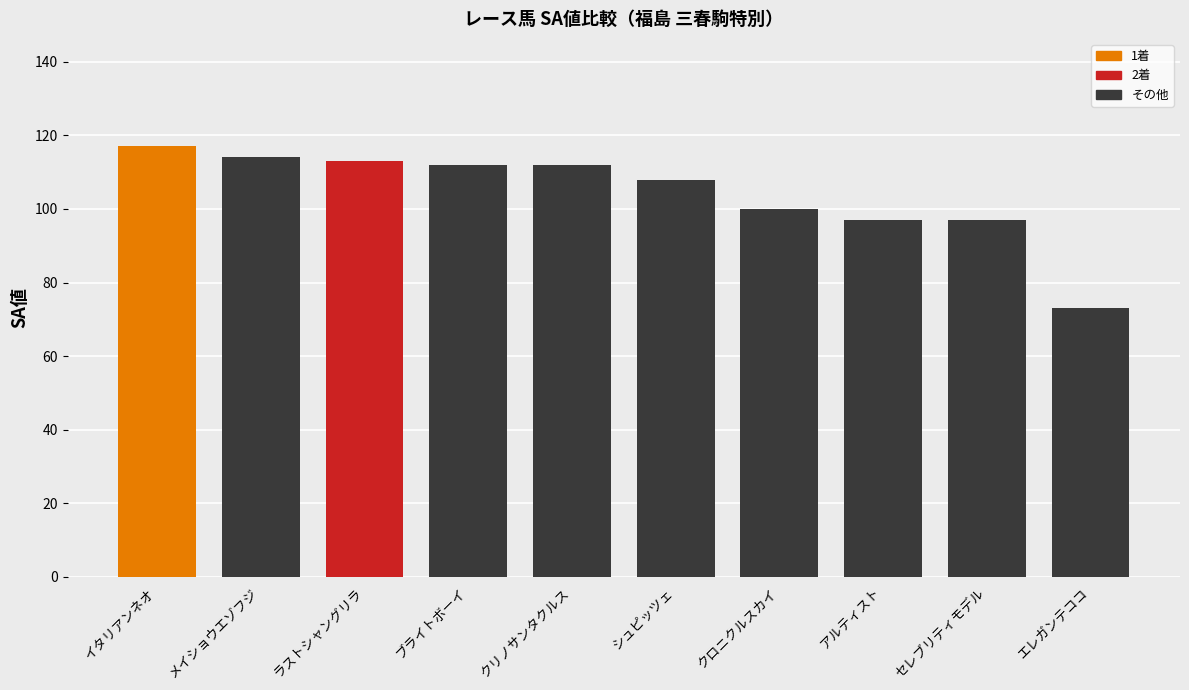

How many data points does each series have?

10